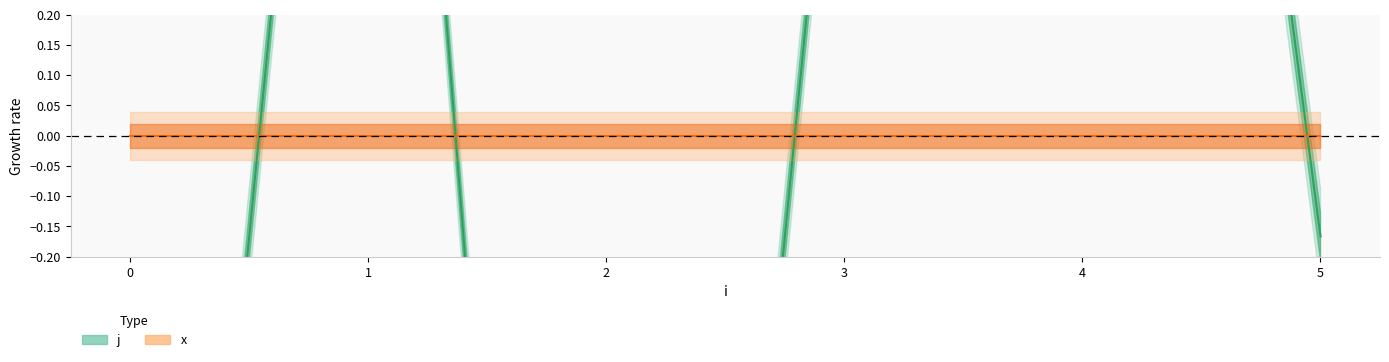

True or false: the data shows 0.6 at 3.

False